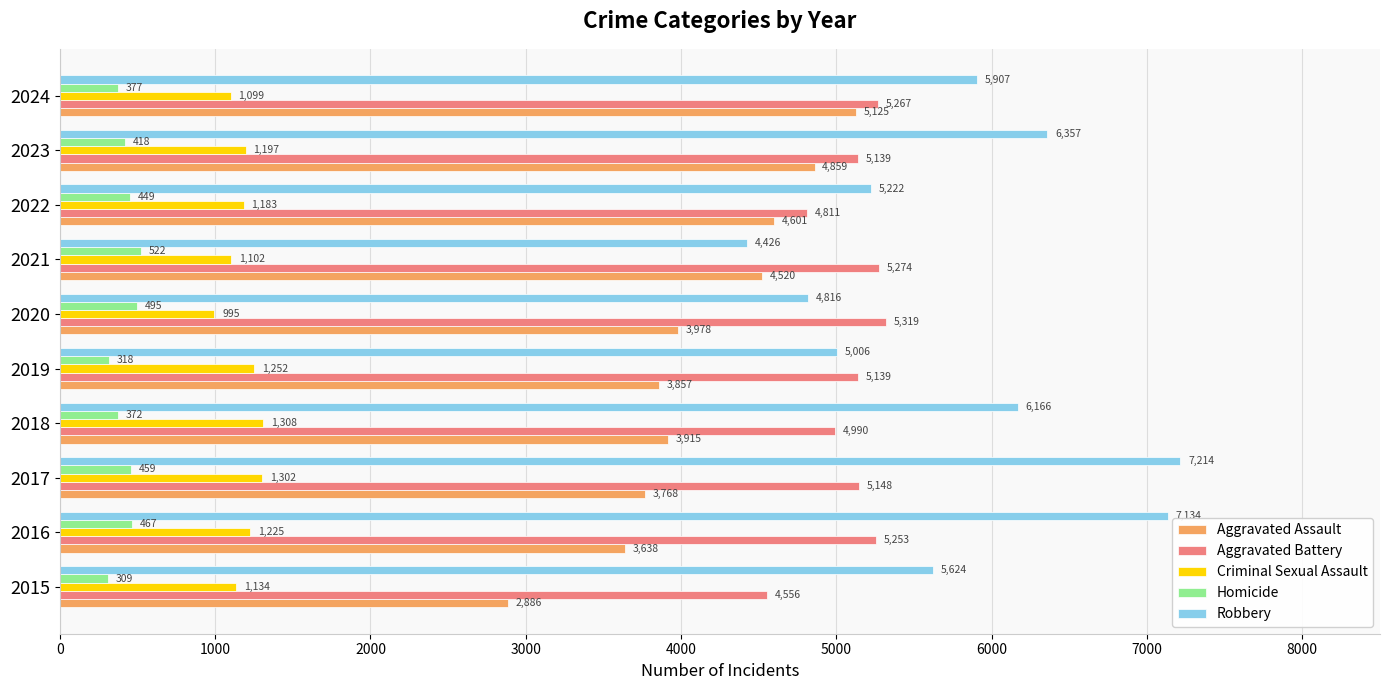

Where is Aggravated Battery nearest to the value 4937?

2018